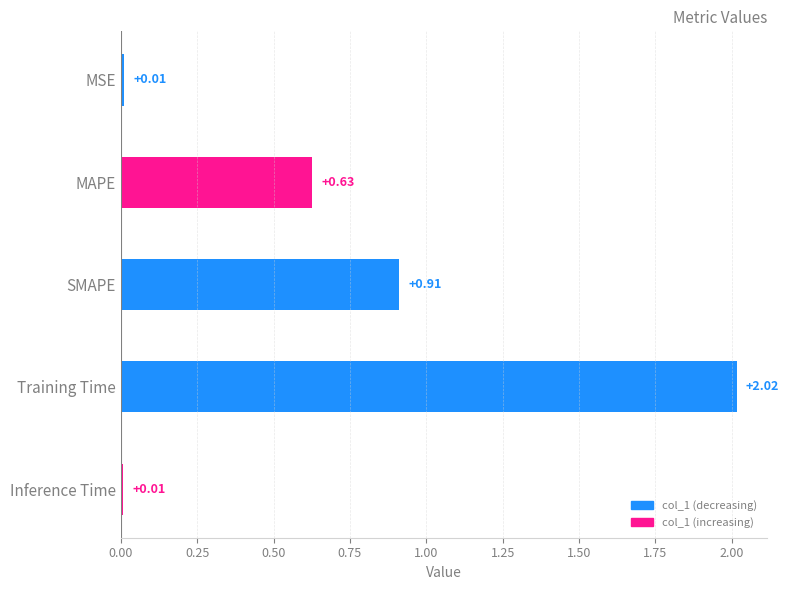

Which has a higher value, MSE or SMAPE?

SMAPE